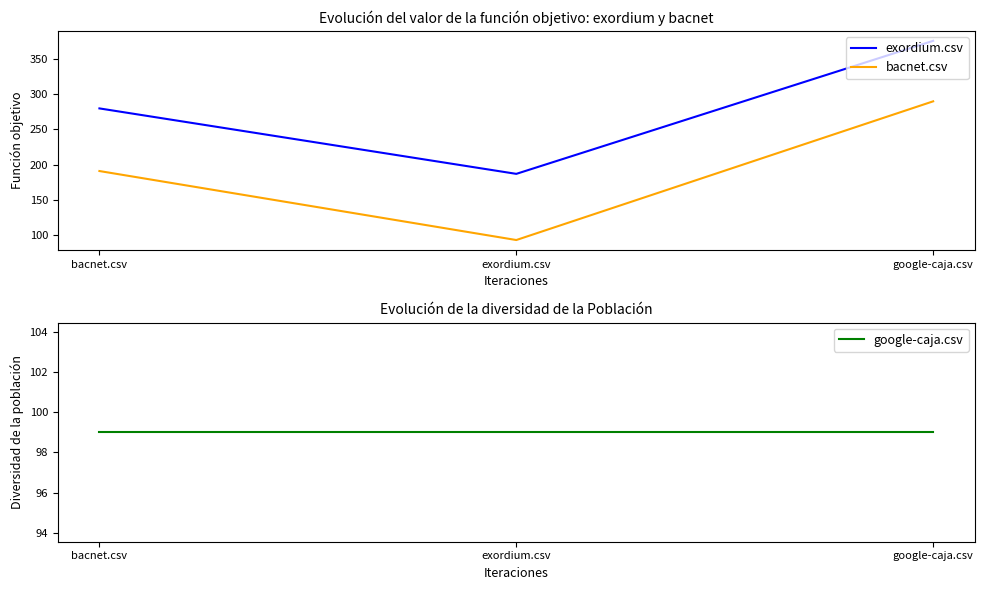

What are all the series names shown in the legend?

exordium.csv, bacnet.csv, google-caja.csv